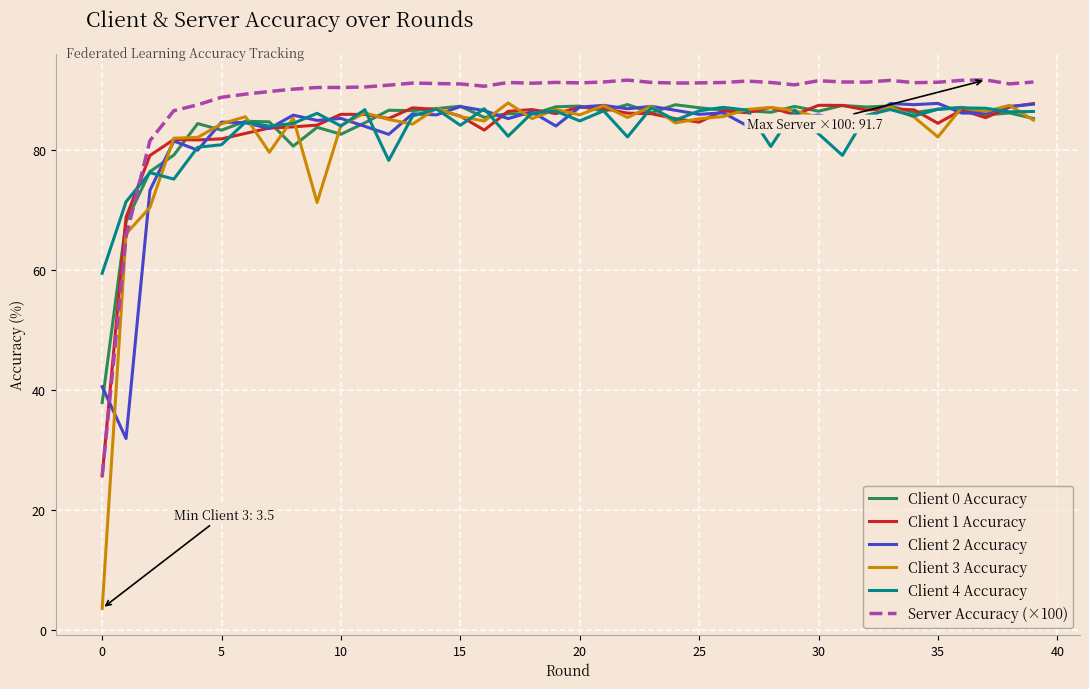

Which series has the largest total across all categories?

Server Accuracy (×100)